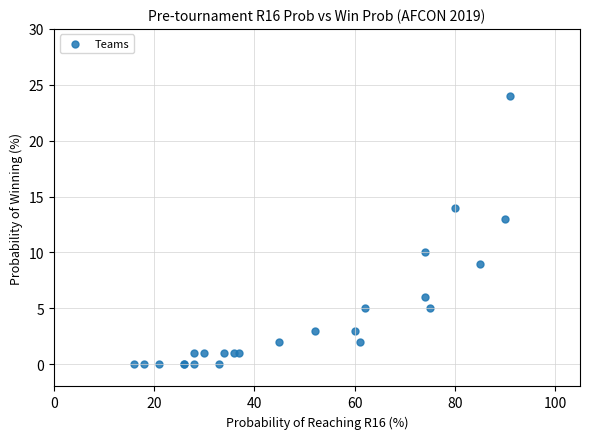

What Y value in the scatter plot is closest to 12?

13.0